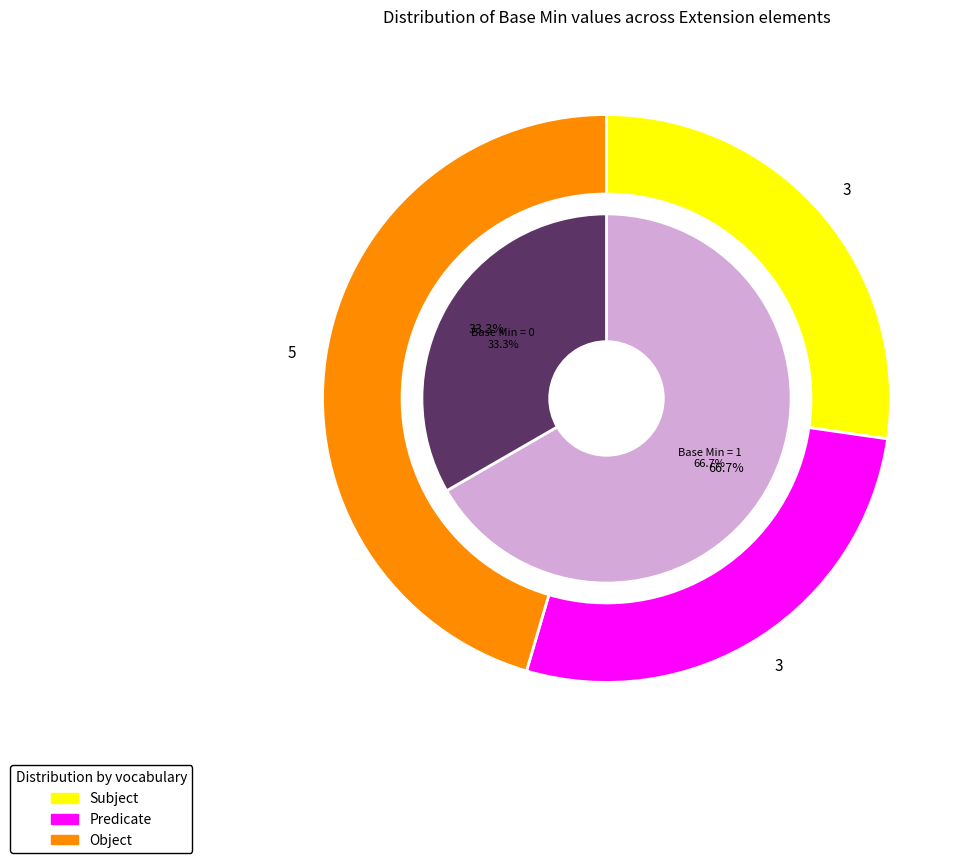

Is it true that Extension.extension:ageRange.id is 1% of the pie?

False